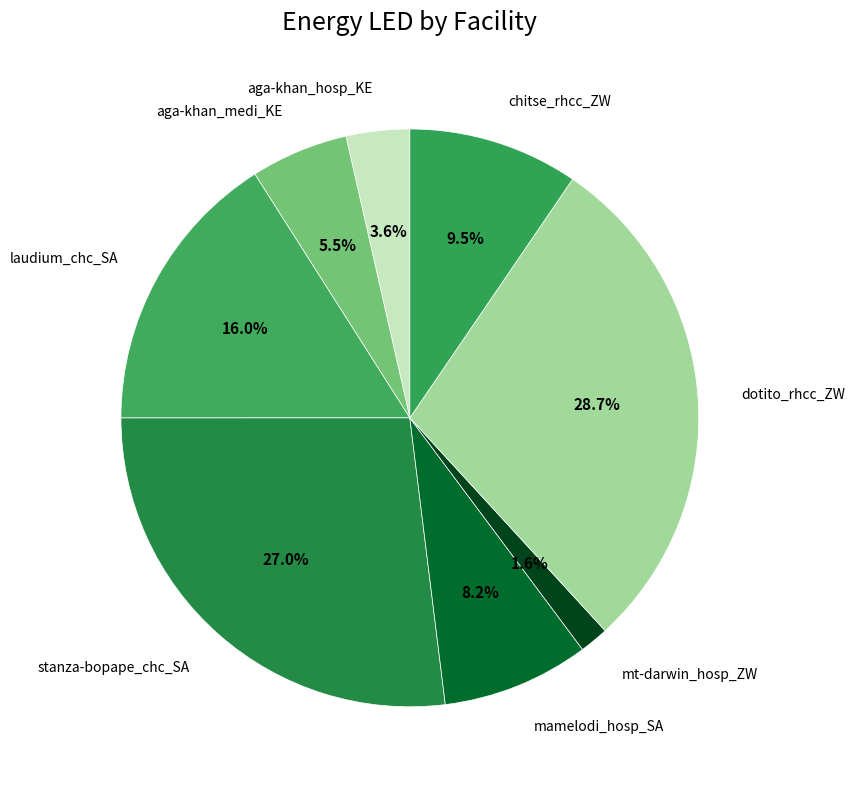

Count the number of slices in the pie.

8